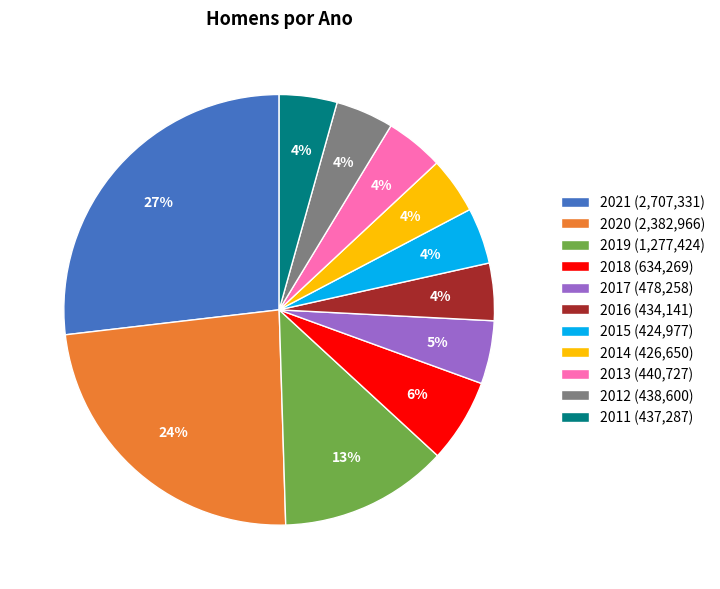

Is it true that 2014 is 9% of the pie?

False